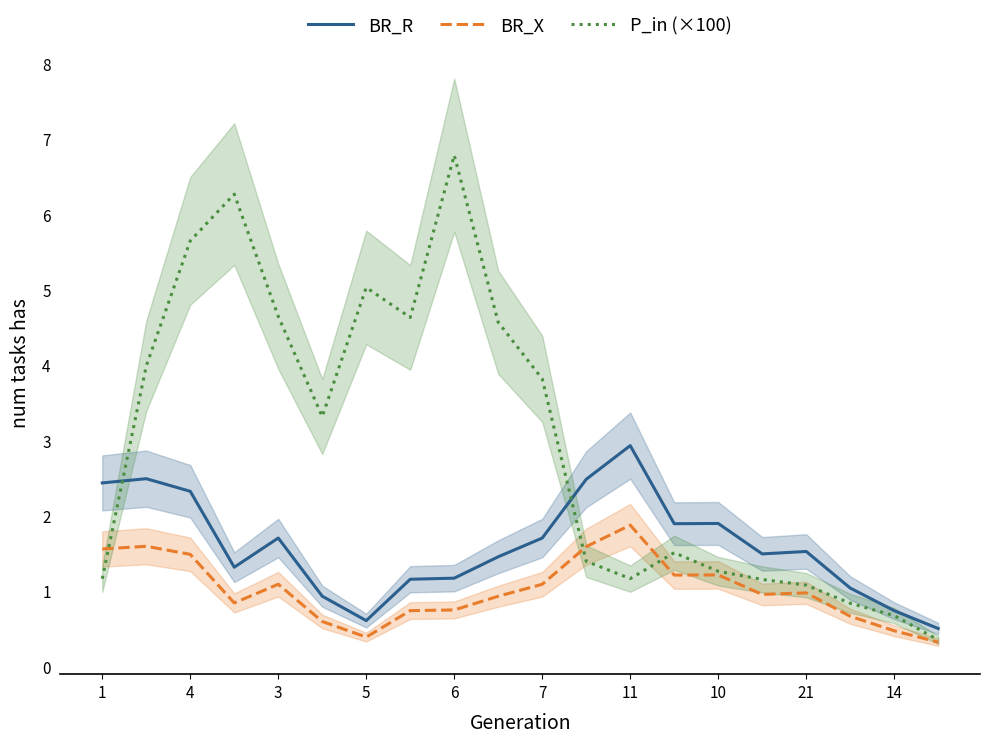

List the series in order of their overall mean, highest first.

P_in (×100), BR_R, BR_X